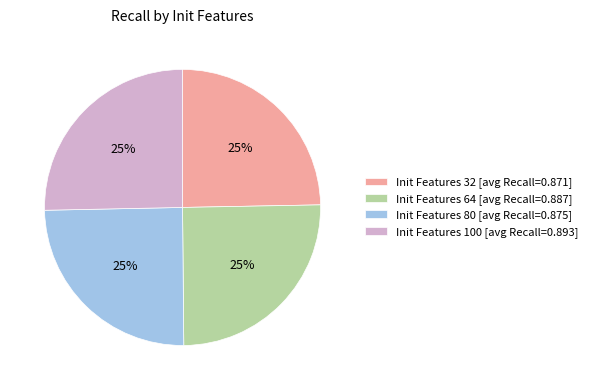

What percentage is the Init Features 32 [avg Recall=0.871] slice, to the nearest percent?

25%